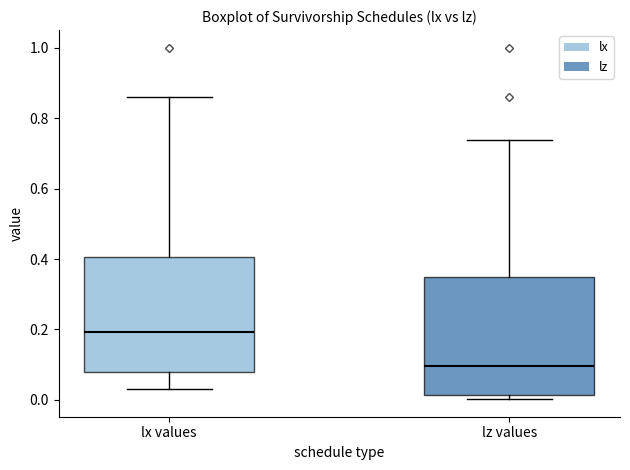

Reading left to right, transcribe this box plot: for each box, give where its median line is, the range the box spans, and where its two whiskers end, as read against the y-axis. The values are not printed on the chart, so give them approximately, as read against the axis.

lx values: median 0.20, box 0.08 to 0.40, whiskers 0.04 to 0.86
lz values: median 0.10, box 0.02 to 0.34, whiskers 0.00 to 0.74